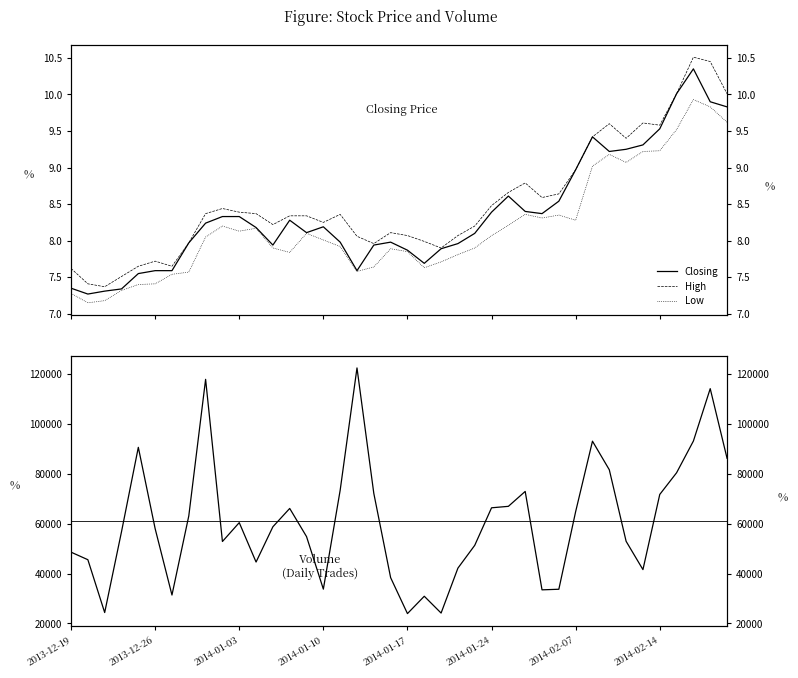

Reading left to right, what are all the values shown in this chart?

Closing: 7.3	7.3	7.3	7.3	7.5	7.6	7.6	8.0	8.2	8.3	8.3	8.2	7.9	8.3	8.1	8.2	8.0	7.6	7.9	8.0	7.9	7.7	7.9	8.0	8.1	8.4	8.6	8.4	8.4	8.5	9.0	9.4	9.2	9.2	9.3	9.5	10.0	10.3	9.9	9.8
High: 7.6	7.4	7.4	7.5	7.7	7.7	7.7	8.0	8.4	8.4	8.4	8.4	8.2	8.3	8.3	8.2	8.4	8.1	8.0	8.1	8.1	8.0	7.9	8.1	8.2	8.5	8.7	8.8	8.6	8.6	9.0	9.4	9.6	9.4	9.6	9.6	10.0	10.5	10.4	10.0
Low: 7.3	7.2	7.2	7.3	7.4	7.4	7.5	7.6	8.1	8.2	8.1	8.2	7.9	7.8	8.1	8.0	7.9	7.6	7.6	7.9	7.8	7.6	7.7	7.8	7.9	8.1	8.2	8.4	8.3	8.3	8.3	9.0	9.2	9.1	9.2	9.2	9.5	9.9	9.8	9.6
Volume: 48547.0	45525.0	24372.0	56726.0	90519.0	57952.0	31383.0	63049.0	117740.0	52815.0	60371.0	44593.0	58712.0	66051.0	54785.0	33744.0	73344.0	122312.0	72077.0	38345.0	23950.0	30894.0	24168.0	42151.0	51281.0	66311.0	66894.0	72866.0	33461.0	33697.0	64797.0	92979.0	81542.0	52893.0	41568.0	71656.0	80337.0	93045.0	114018.0	86143.0